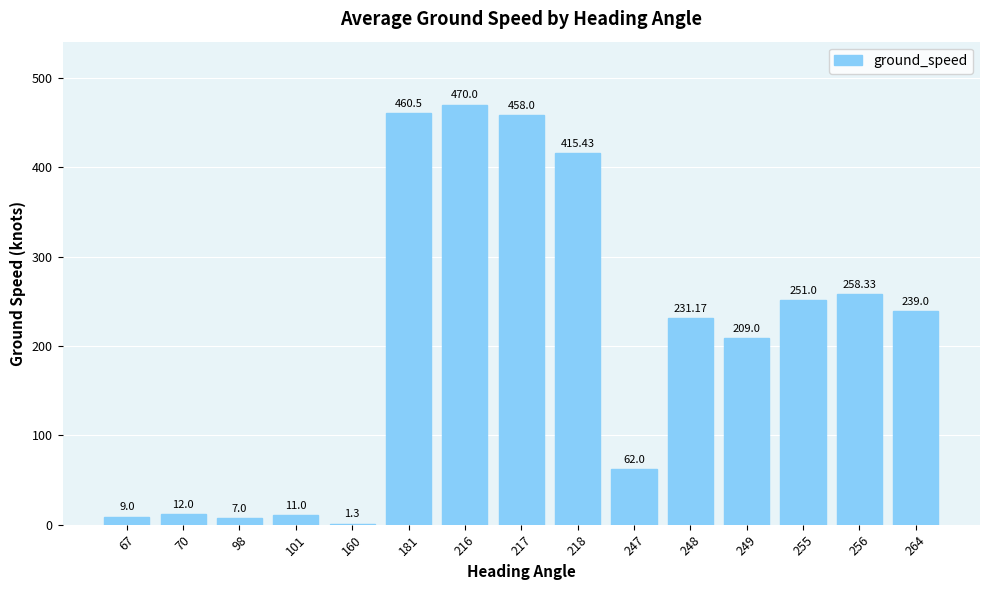

At which label is the value closest to 235?

248